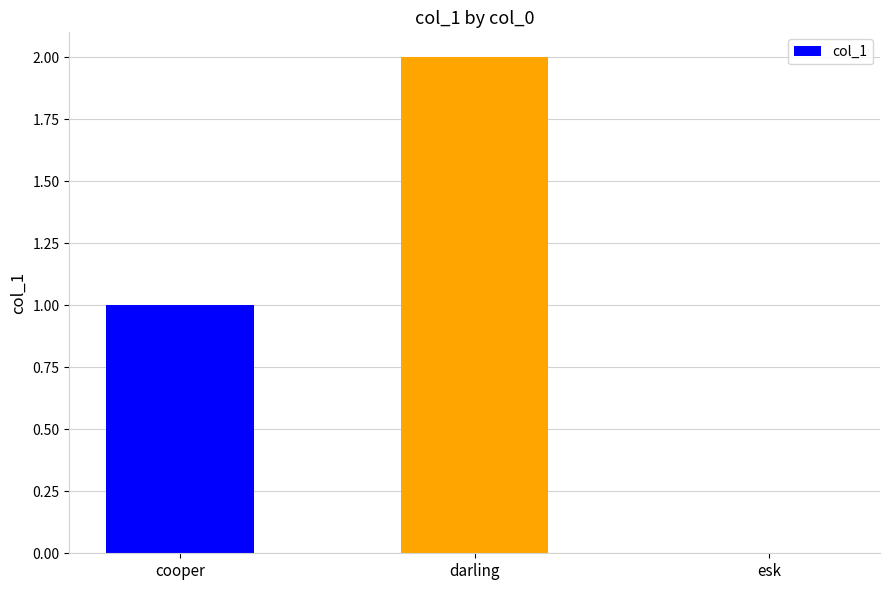

What is the sum of the values at esk and darling?

2